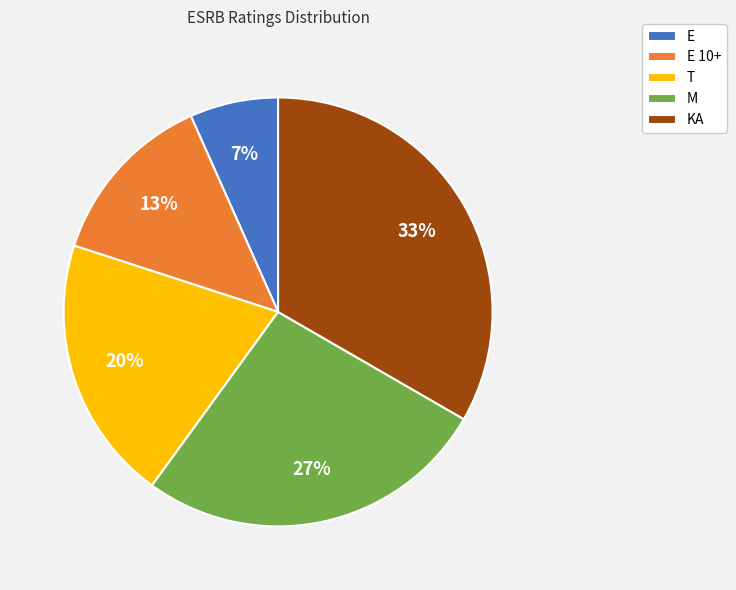

How many segments does this pie chart have?

5